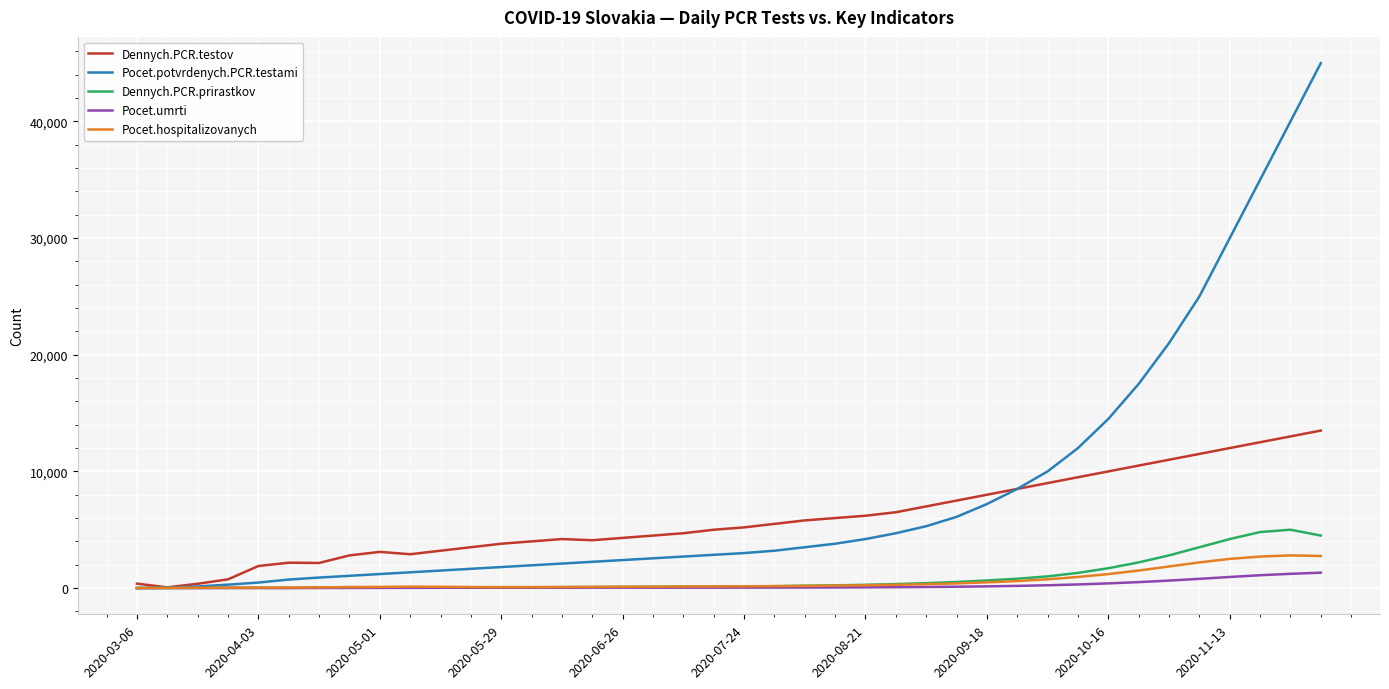

Which series has the widest spread of values?

Pocet.potvrdenych.PCR.testami